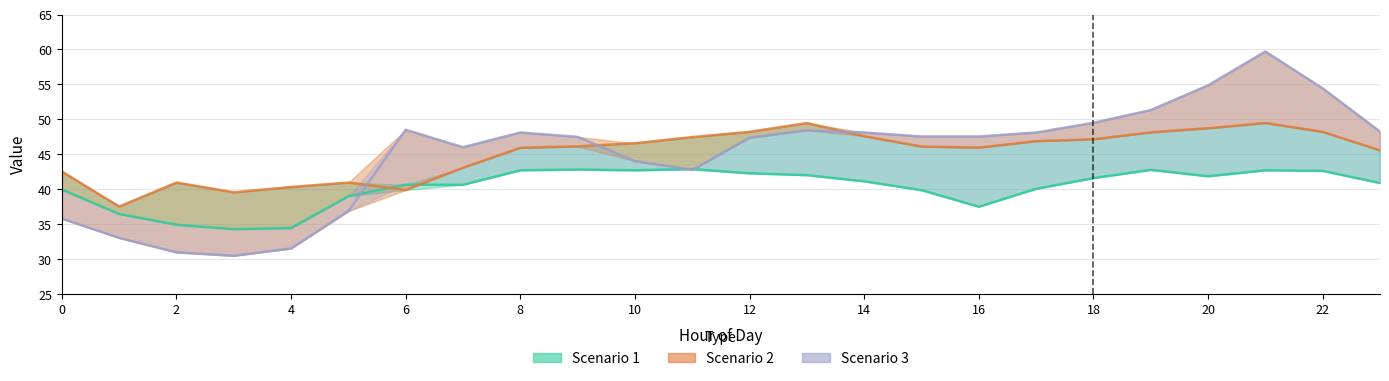

What is the difference between the maximum and minimum values in the Scenario 3 series?

29.2